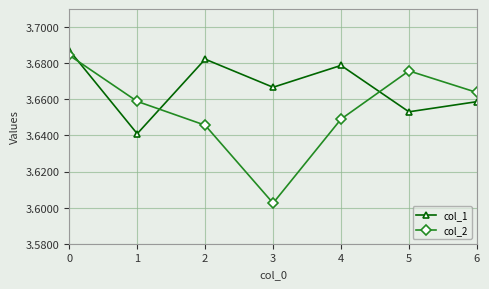

Which category has the lowest value across all series?

3